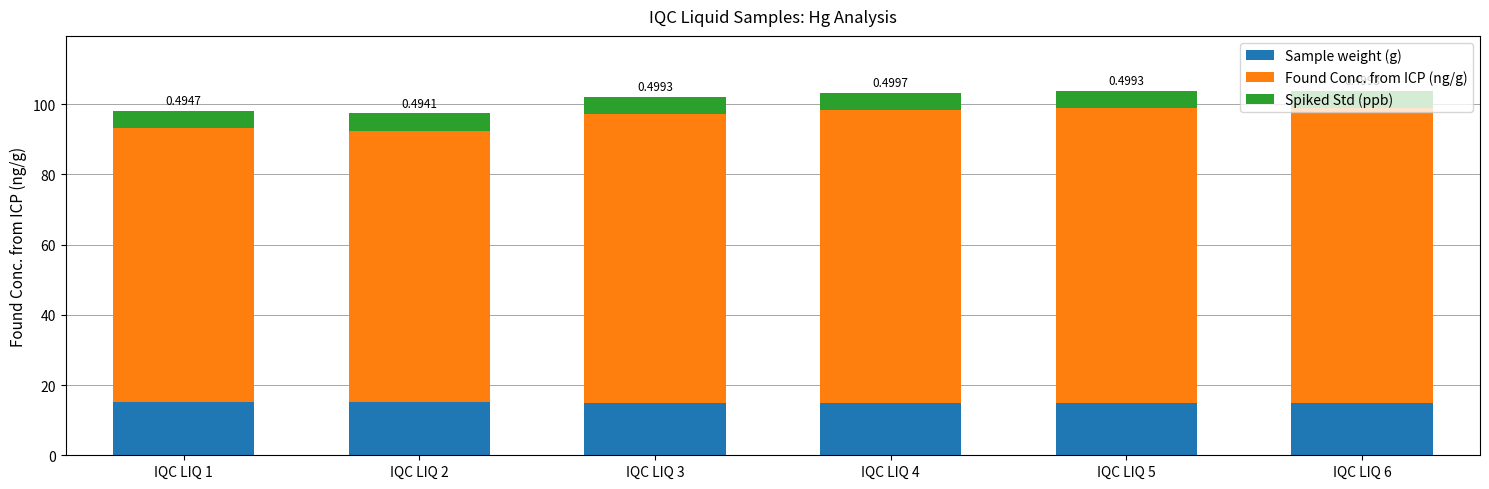

What is the total value across all series at IQC LIQ 6?

103.7